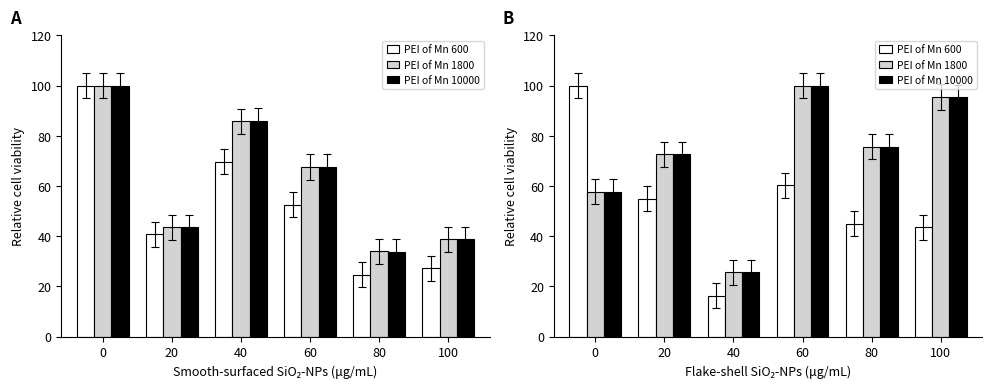

True or false: VALUE has a value of 102.5 at 0.

False